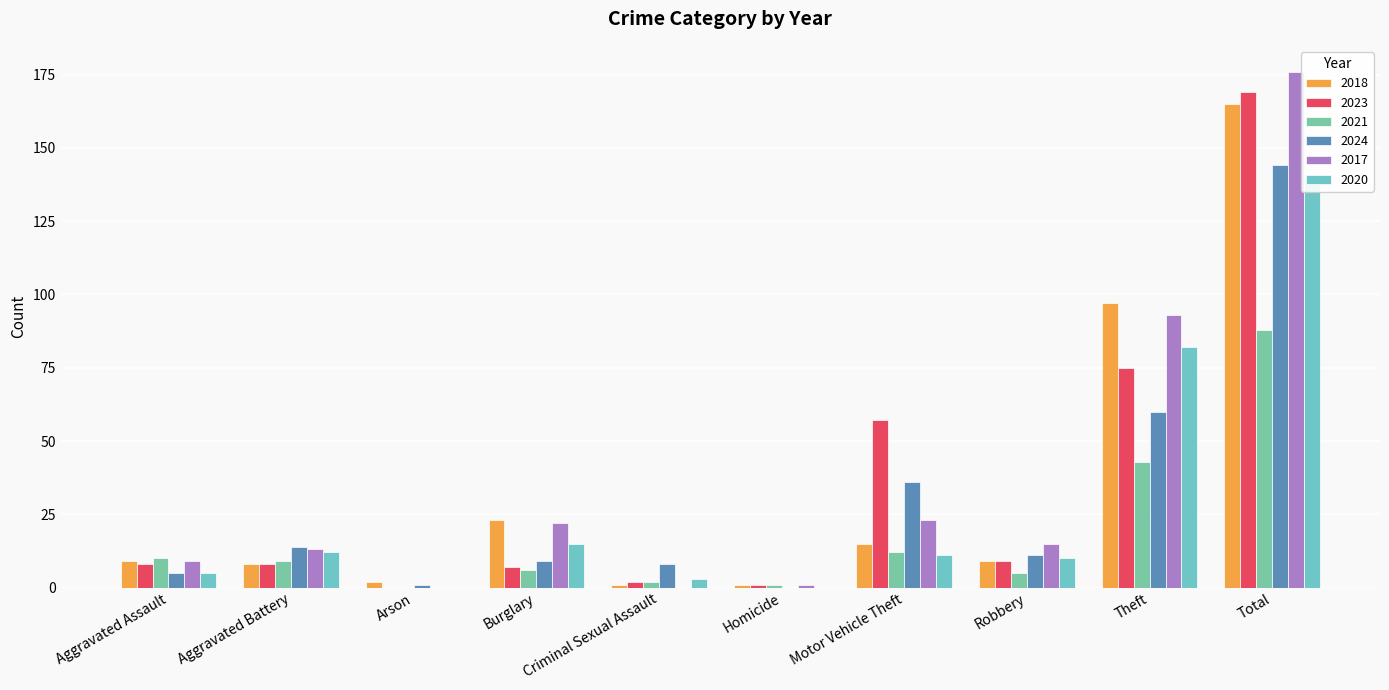

What is the label of the 4th bar from the left?

Burglary